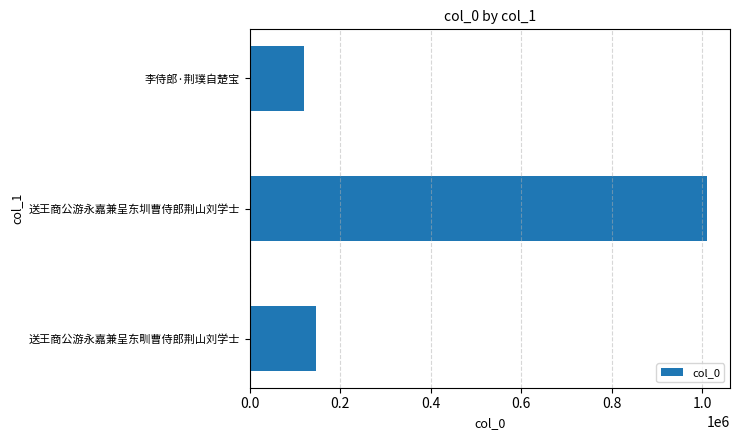

How many series are shown in this chart?

1